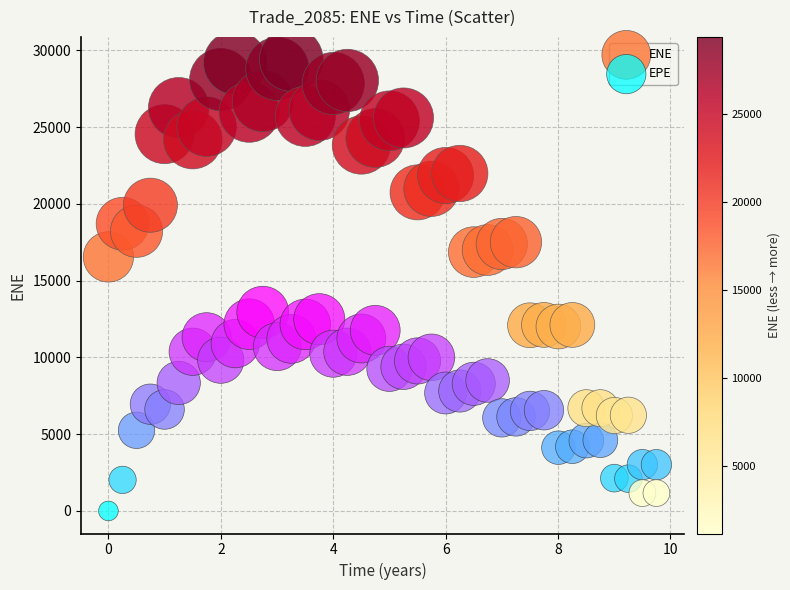

What is the X range (max minus min) for the scatter plot?

9.7